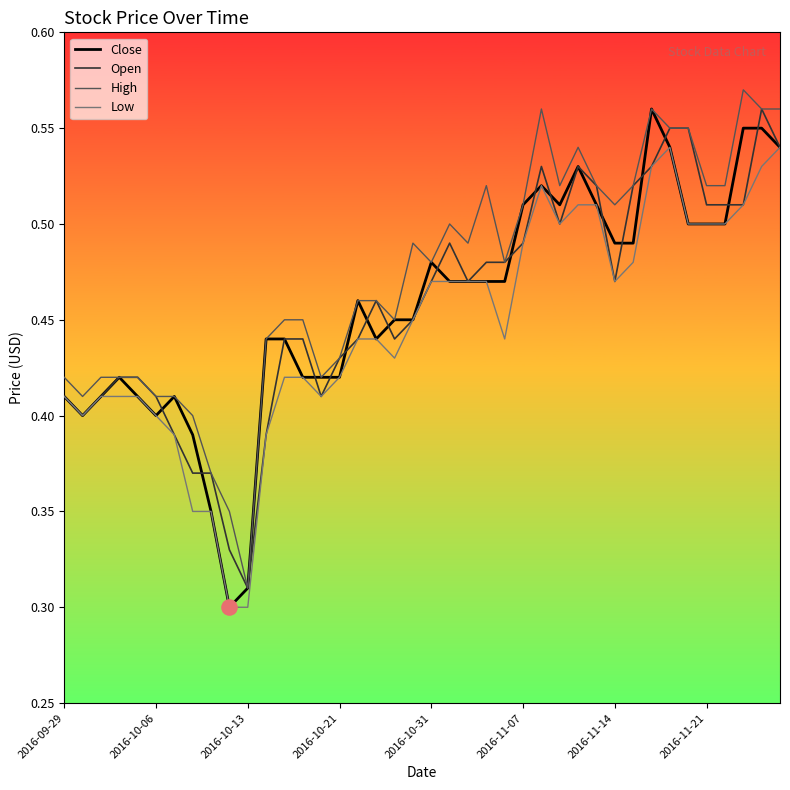

At how many categories does at least one series exceed 0?

40